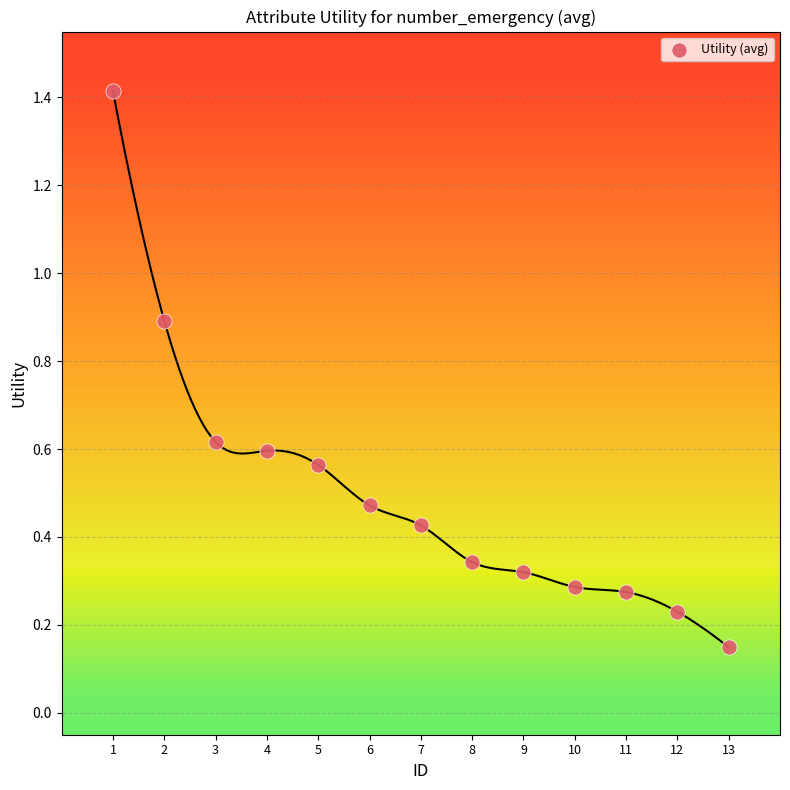

What is the range of X values (max minus min)?

12.0